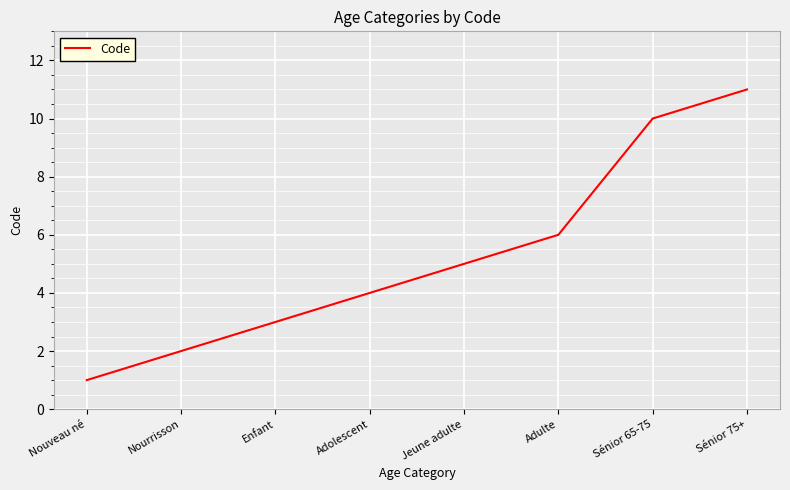

Reading right to left, what are all the values shown in this chart?

11	10	6	5	4	3	2	1